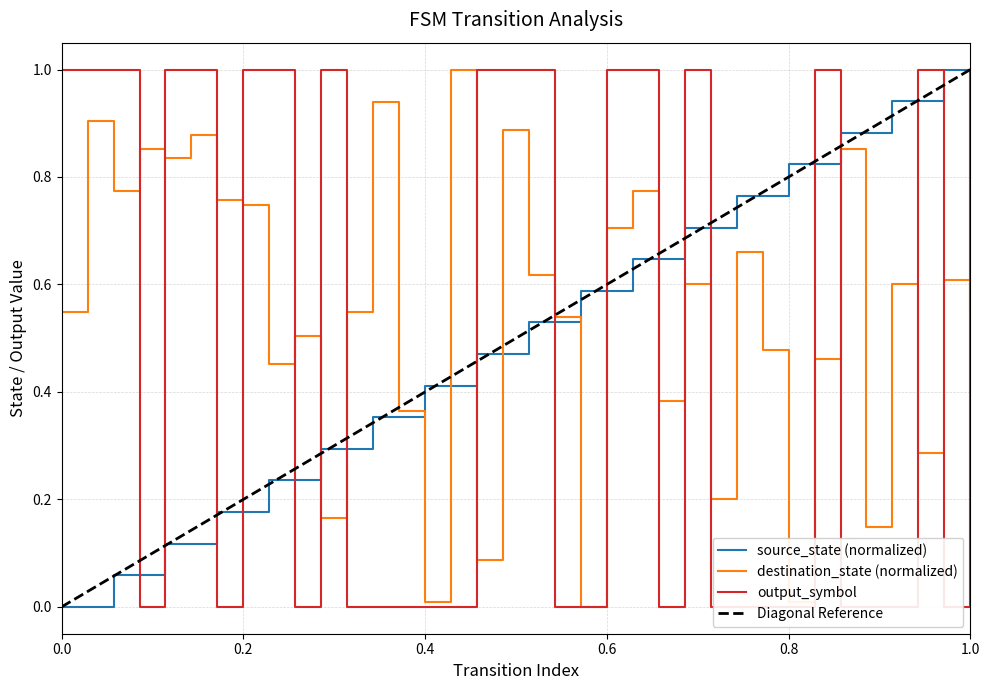

How many output_symbol values are between 0 and 1?

36